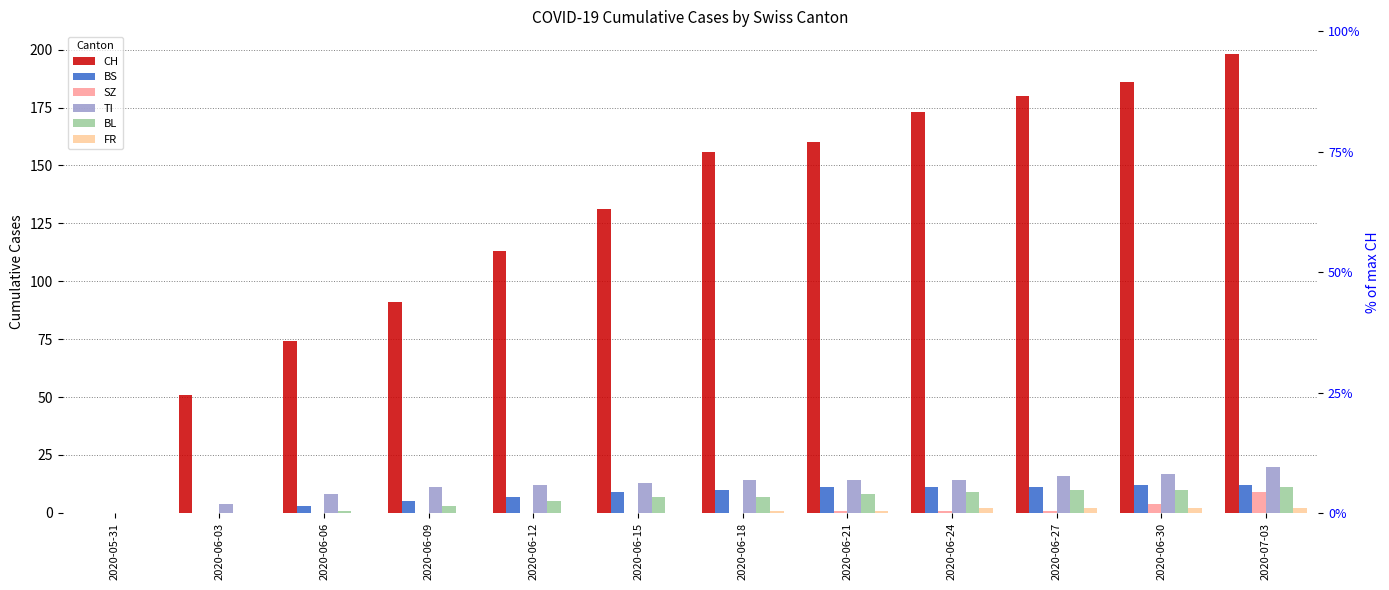

Rank the series at 2020-06-18 from highest to lowest value.

CH, TI, BS, BL, FR, SZ